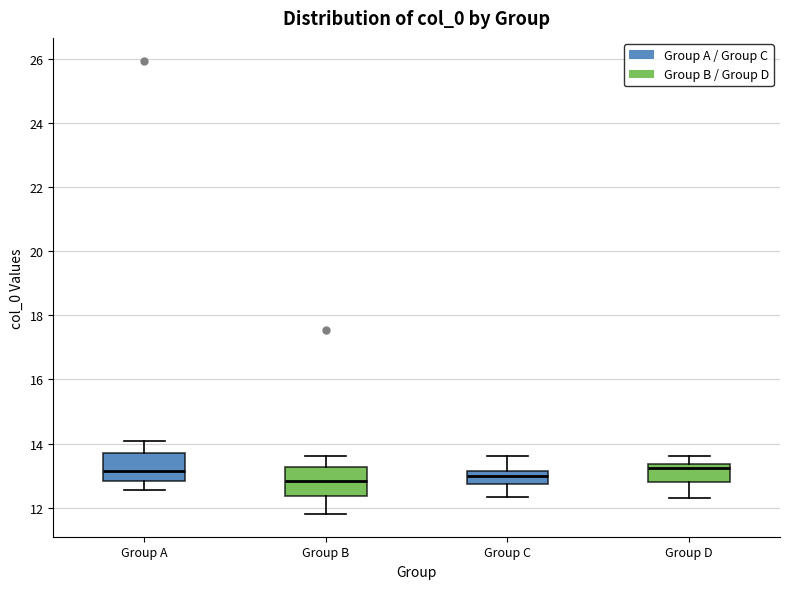

Reading left to right, transcribe this box plot: for each box, give where its median line is, the range the box spans, and where its two whiskers end, as read against the y-axis. The values are not printed on the chart, so give them approximately, as read against the axis.

Group A: median 13.2, box 12.8 to 13.8, whiskers 12.6 to 14.0
Group B: median 12.8, box 12.4 to 13.2, whiskers 11.8 to 13.6
Group C: median 13.0, box 12.8 to 13.2, whiskers 12.4 to 13.6
Group D: median 13.2, box 12.8 to 13.4, whiskers 12.2 to 13.6